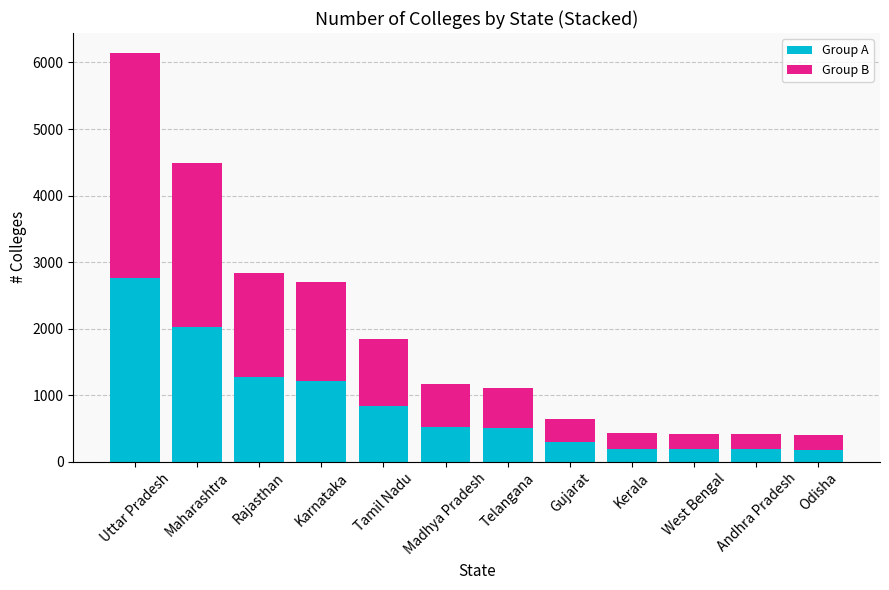

Is it true that Group A equals 830 at Tamil Nadu?

True